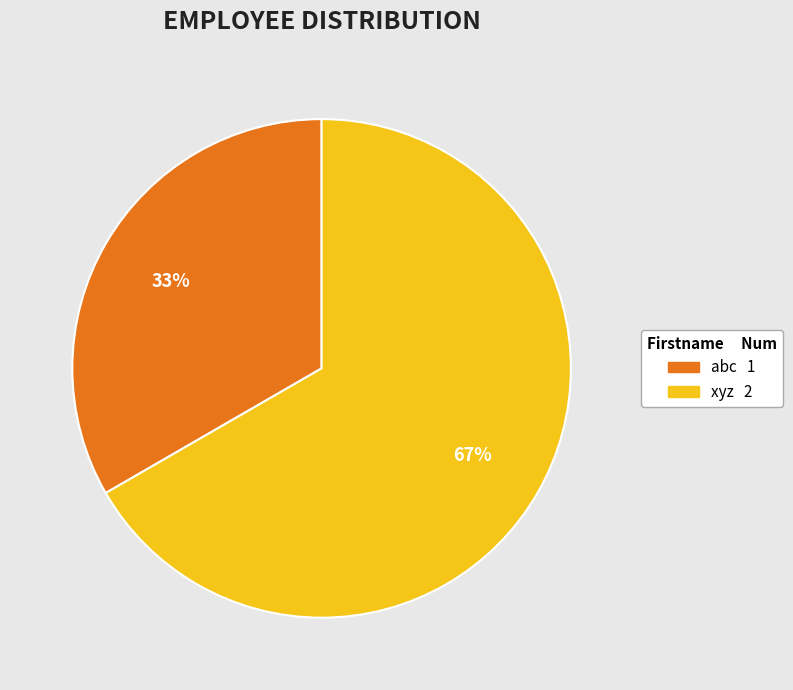

True or false: abc accounts for 33% of the total.

True